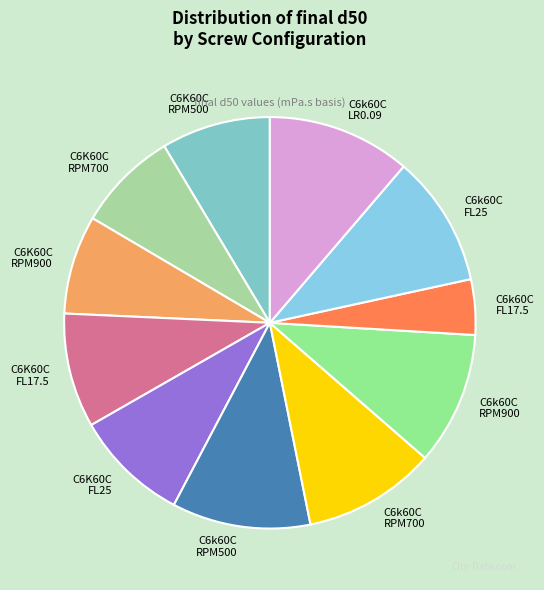

Does any single category account for the majority?

No